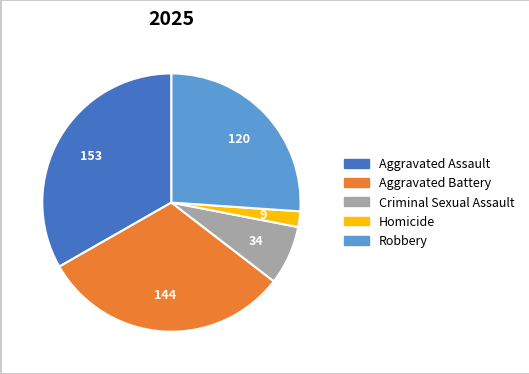

Does Aggravated Battery represent more than half of the total?

No